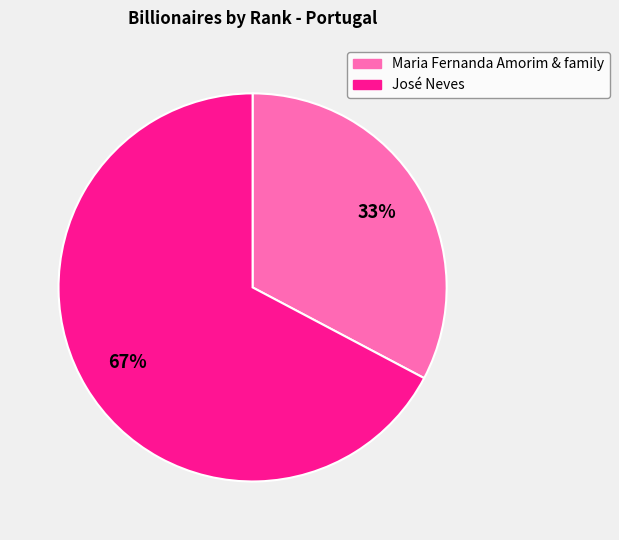

Is it true that Maria Fernanda Amorim & family is 33% of the pie?

True